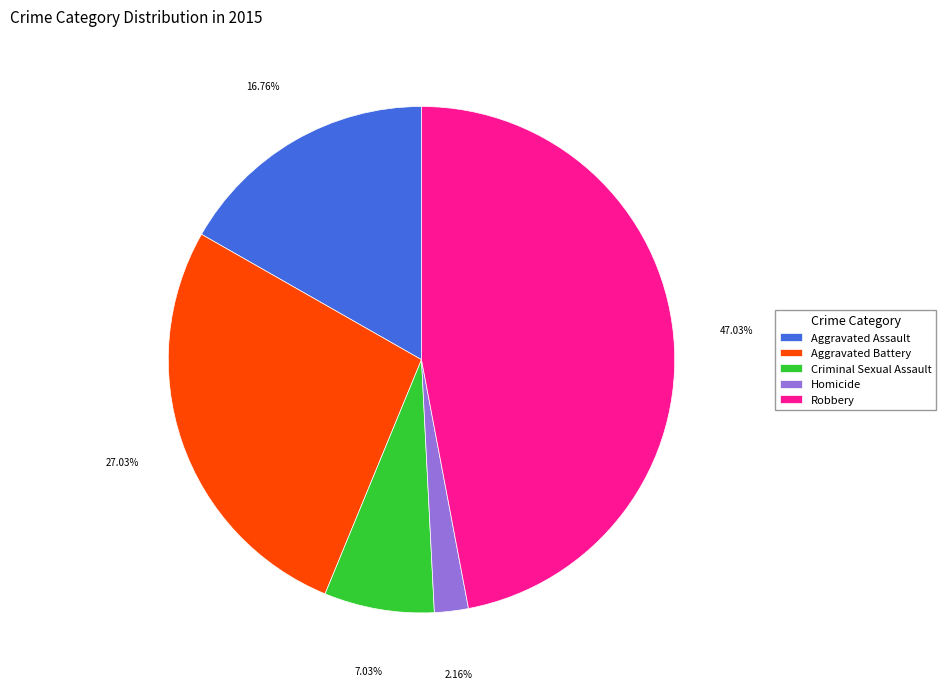

What is the smallest slice in the pie chart?

Homicide